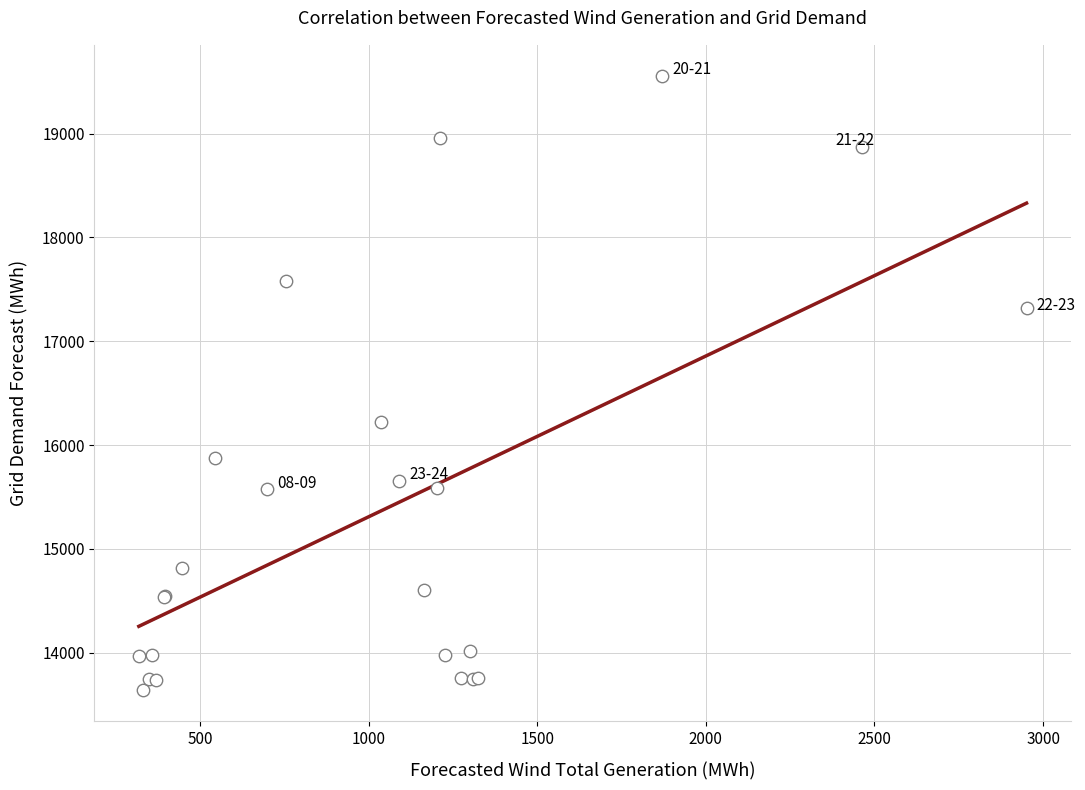

What Y value in the scatter plot is closest to 16598?

16224